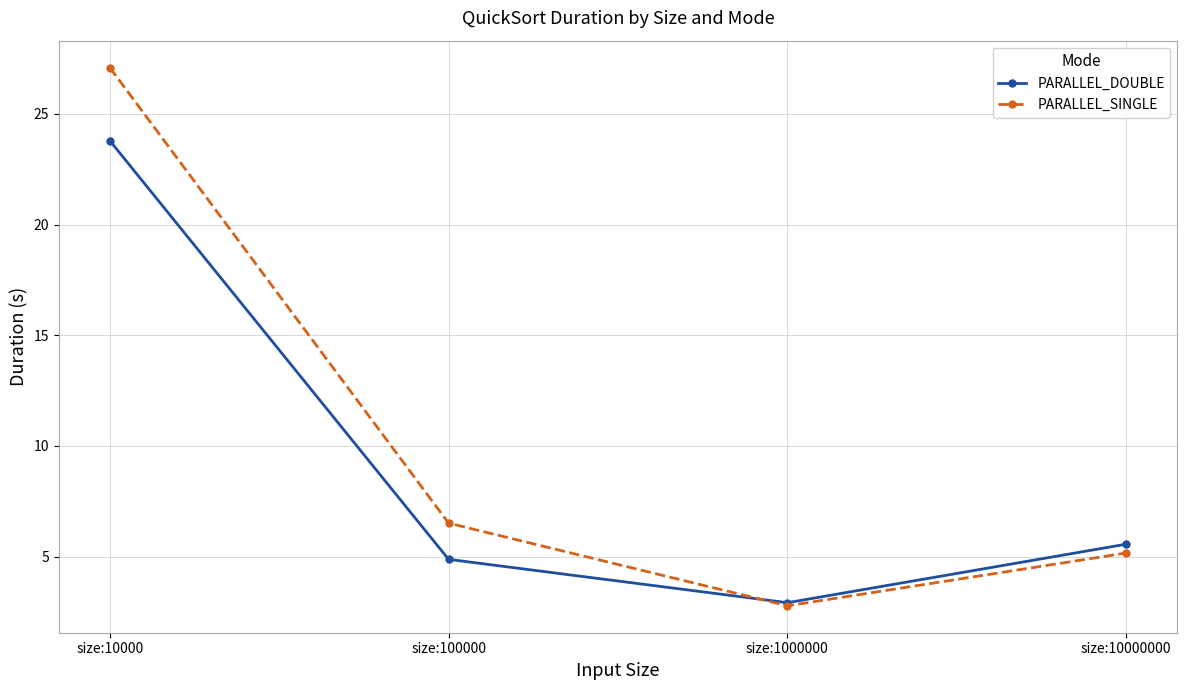

How many interior local valleys does the PARALLEL_DOUBLE series have?

1